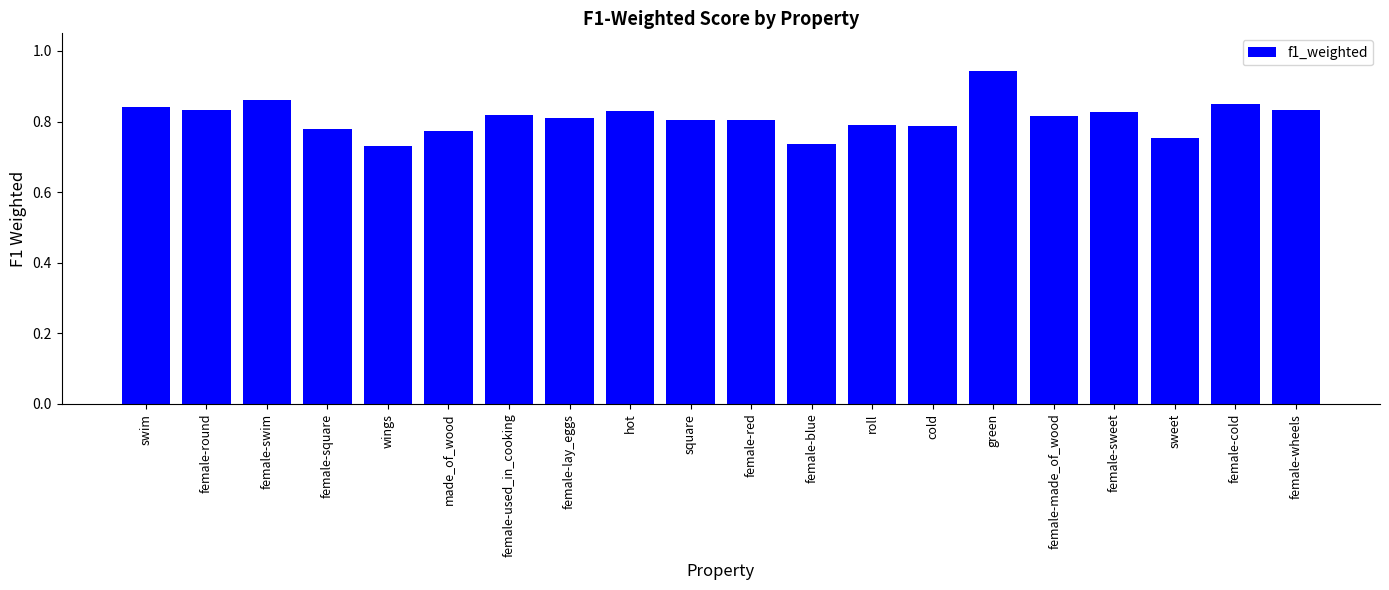

Between female-wheels and made_of_wood, which is larger?

female-wheels